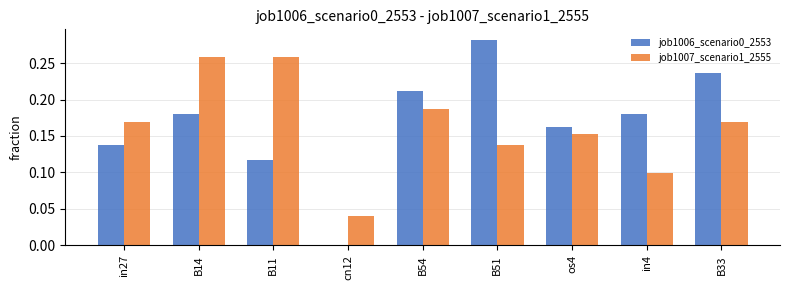

The value of job1007_scenario1_2555 at B14 is 0.1. True or false?

False